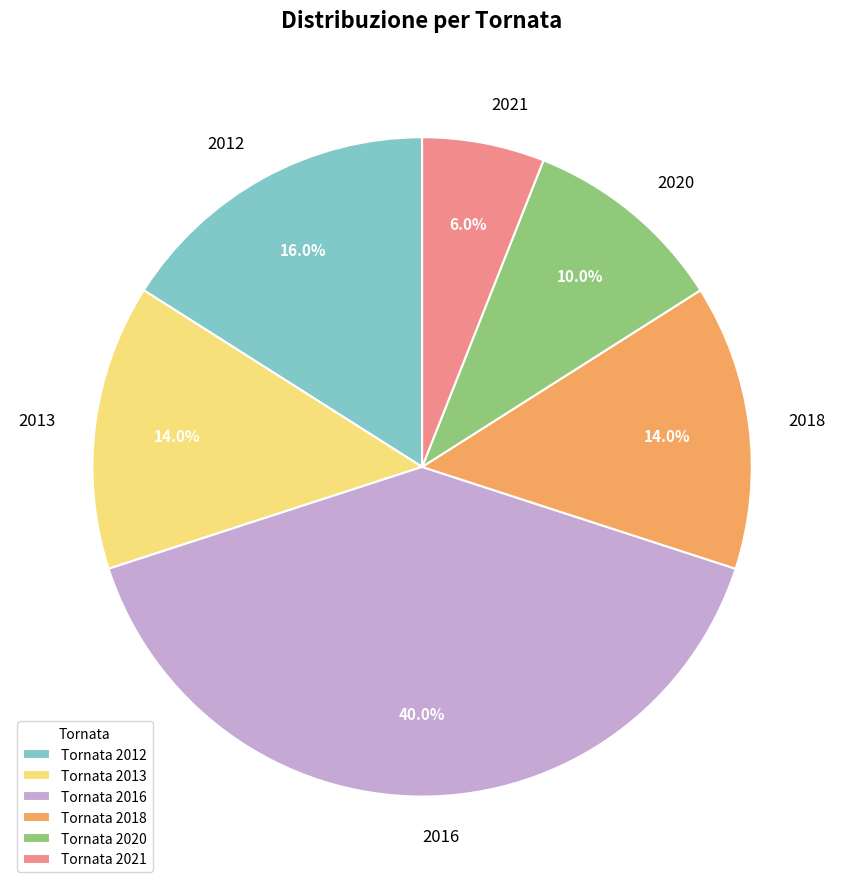

Is it true that 2018 is 20% of the pie?

False